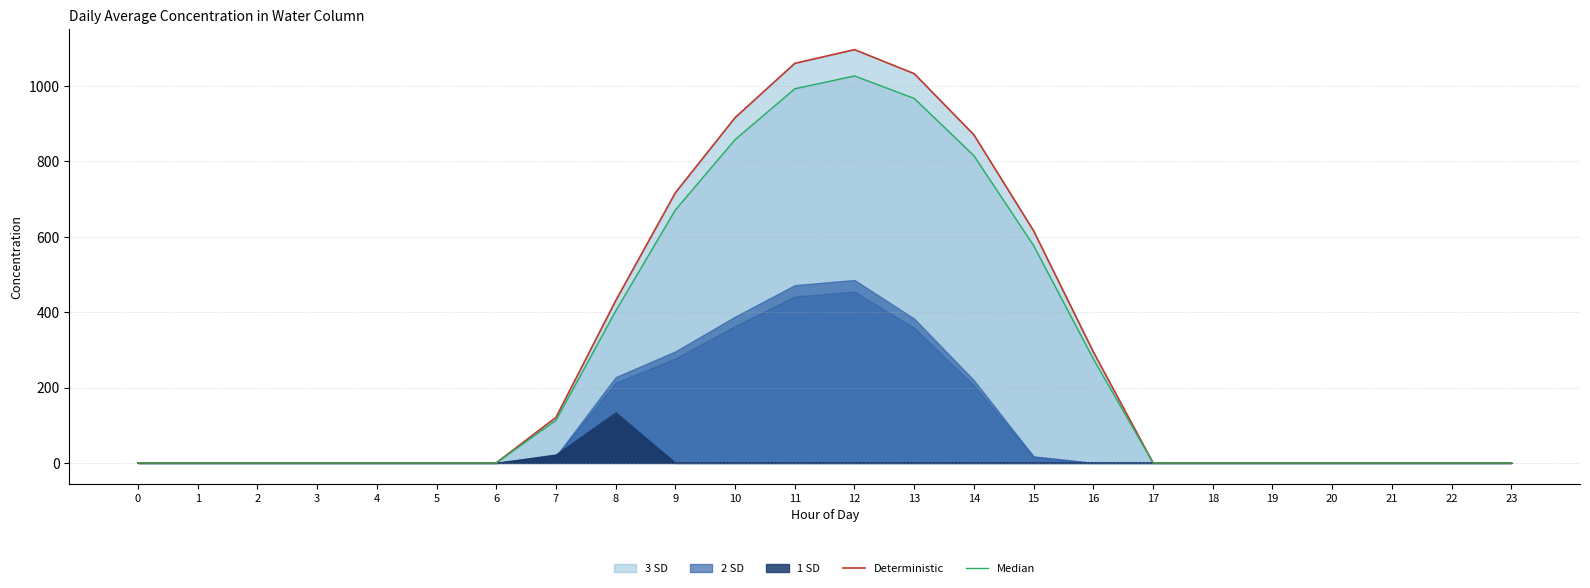

Between 9 and 12, which series saw the biggest shift?

Deterministic